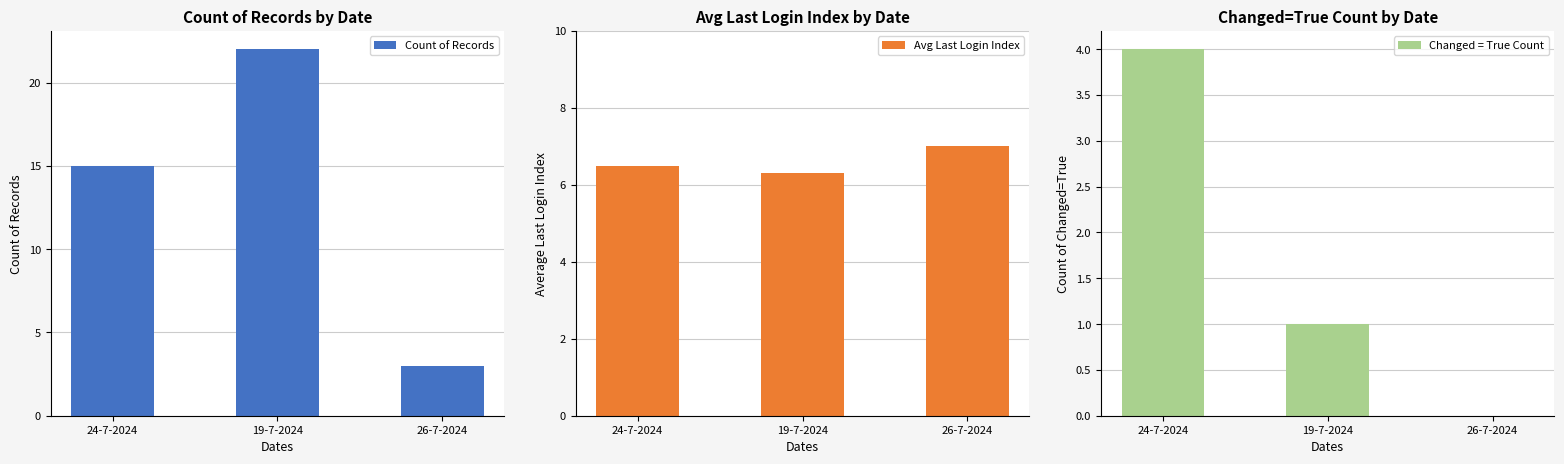

At which category is the sum across all series the highest?

19-7-2024